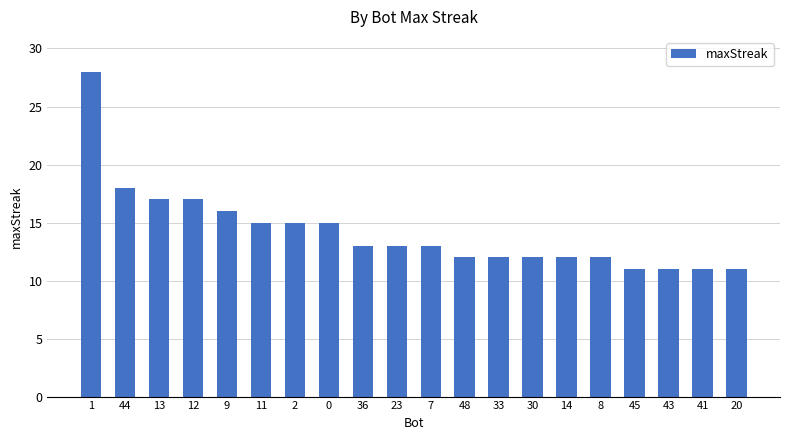

Which has a higher value, 9 or 0?

9